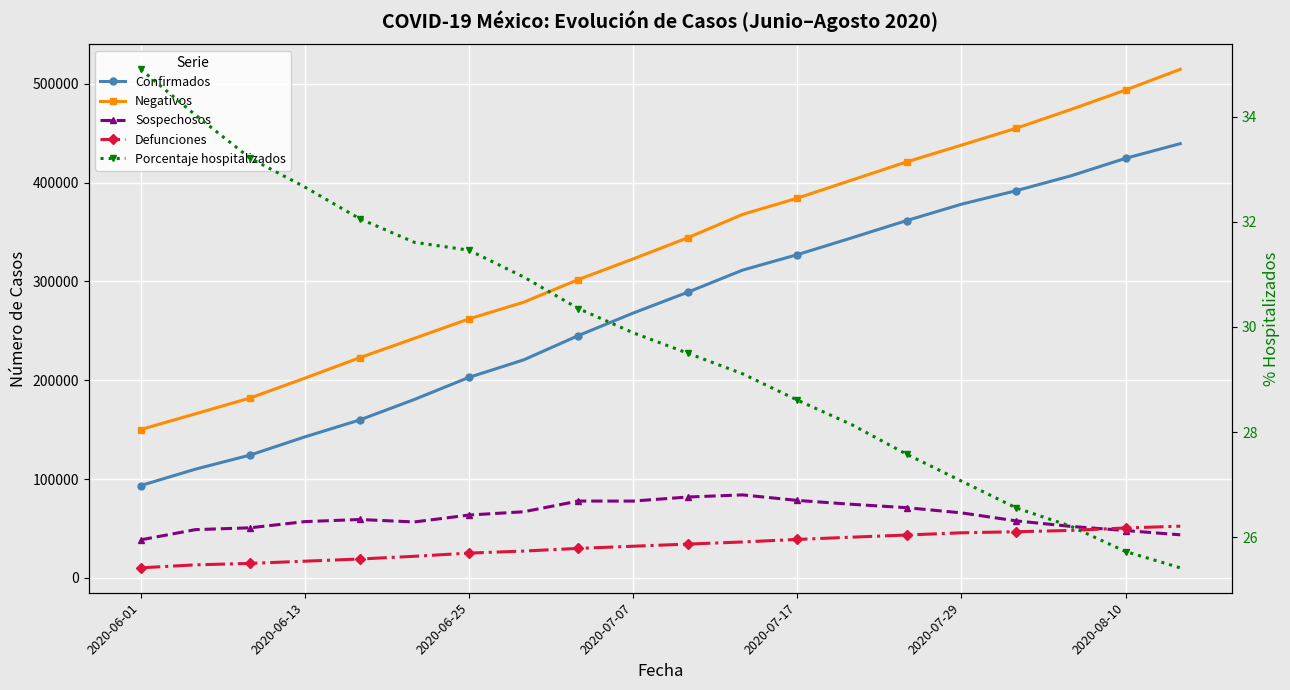

At which label does Sospechosos reach its minimum?

2020-06-01